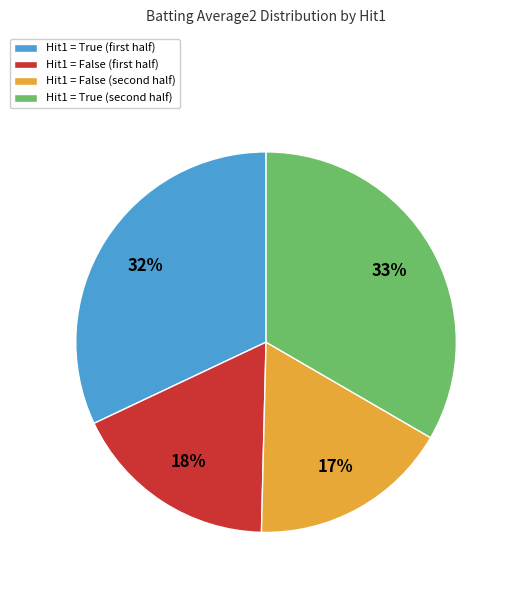

Does any single category account for the majority?

No